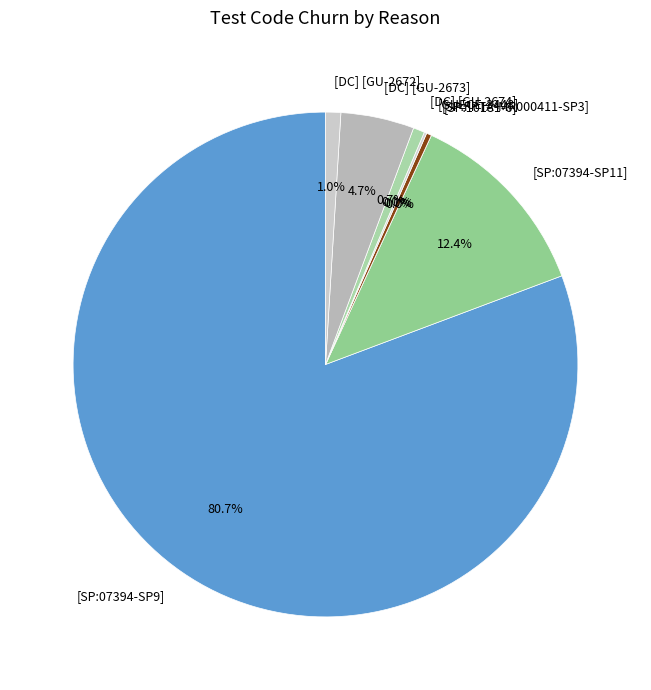

The [SP:07394-SP9] slice represents 81% of the pie. True or false?

True